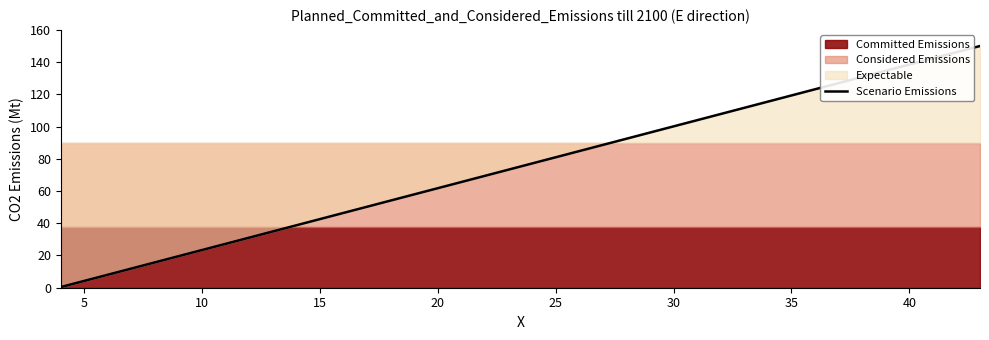

Reading right to left, list all the values displayed in this chart.

150.0	146.2	142.3	138.5	134.7	130.8	127.0	123.2	119.3	115.5	111.6	107.8	104.0	100.1	96.3	92.5	88.6	84.8	81.0	77.1	73.3	69.5	65.6	61.8	57.9	54.1	50.3	46.4	42.6	38.8	34.9	31.1	27.3	23.4	19.6	15.8	11.9	8.1	4.3	0.4